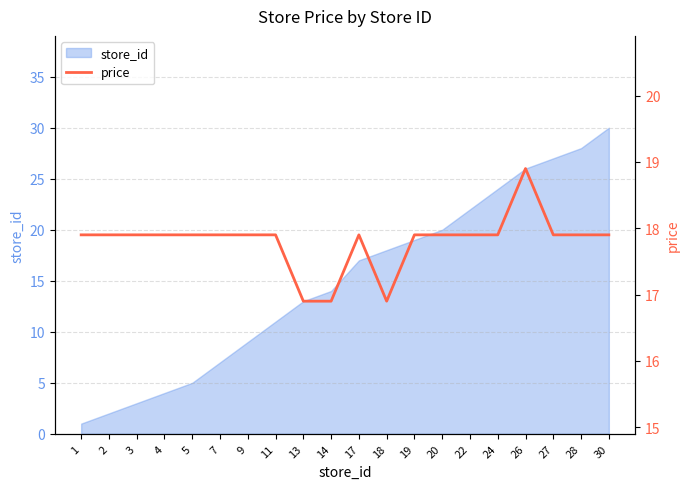

Rank the categories by value from lowest to highest.

13, 14, 18, 1, 2, 3, 4, 5, 7, 9, 11, 17, 19, 20, 22, 24, 27, 28, 30, 26